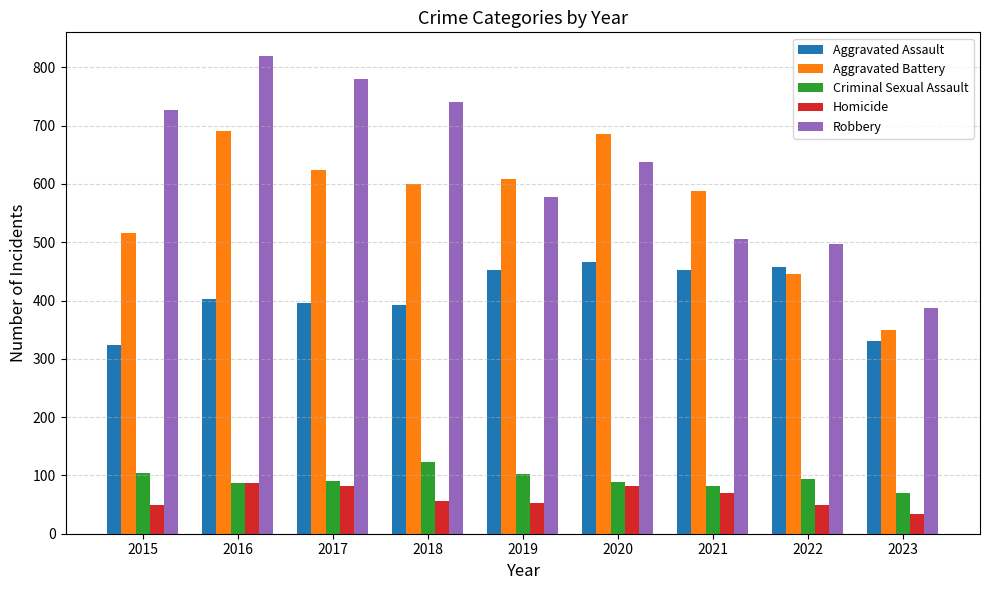

What is the value of the Aggravated Battery bar at the 6th from the left?

686